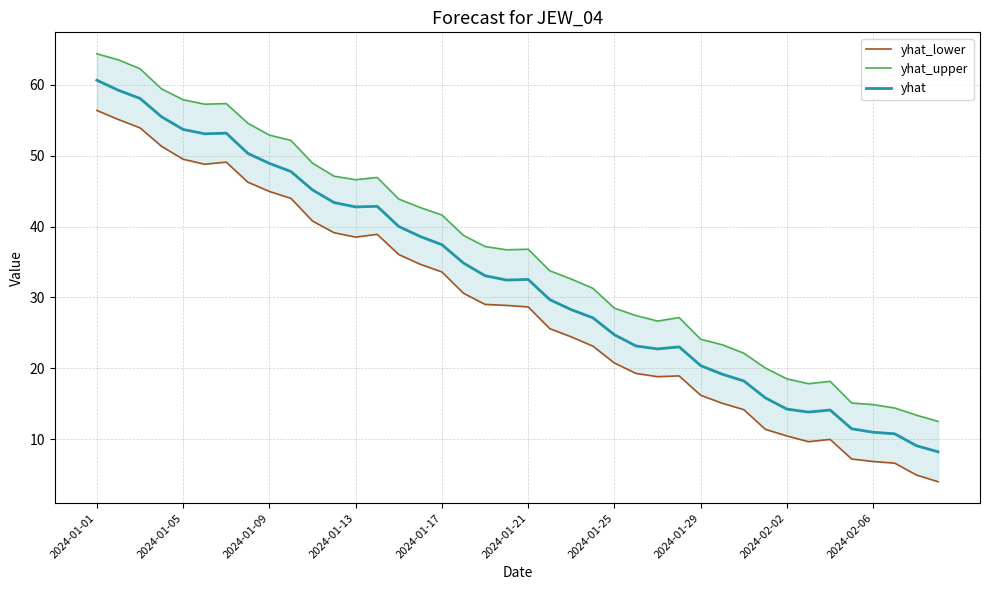

True or false: yhat_upper and yhat intersect in this chart.

False